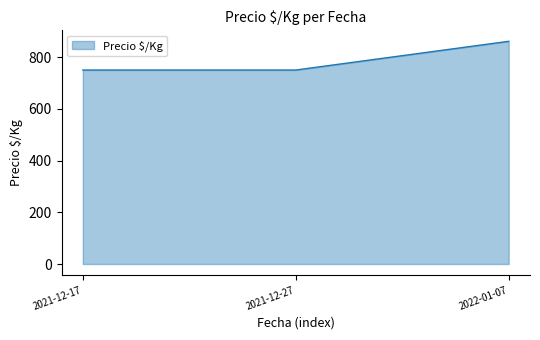

What value does the data have at 2022-01-07, to the nearest 10?

860